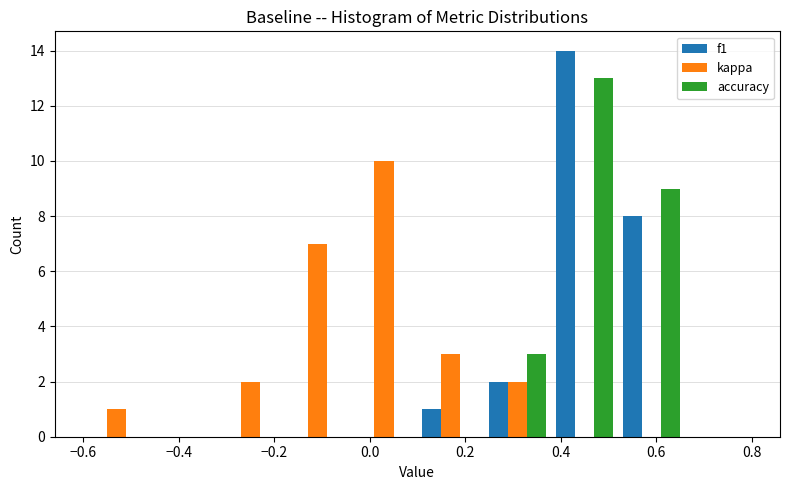

In the f1 series, which range on the x-axis has the tallest bar?

0.38 to 0.52